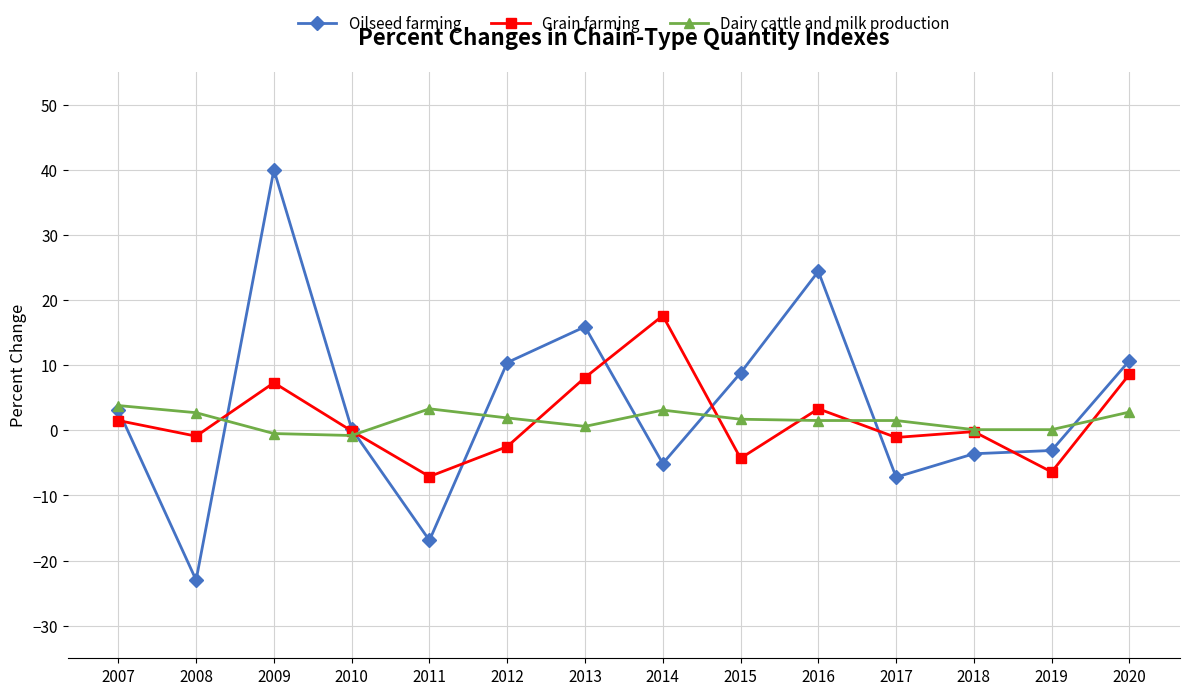

How many lines are shown in the chart?

3